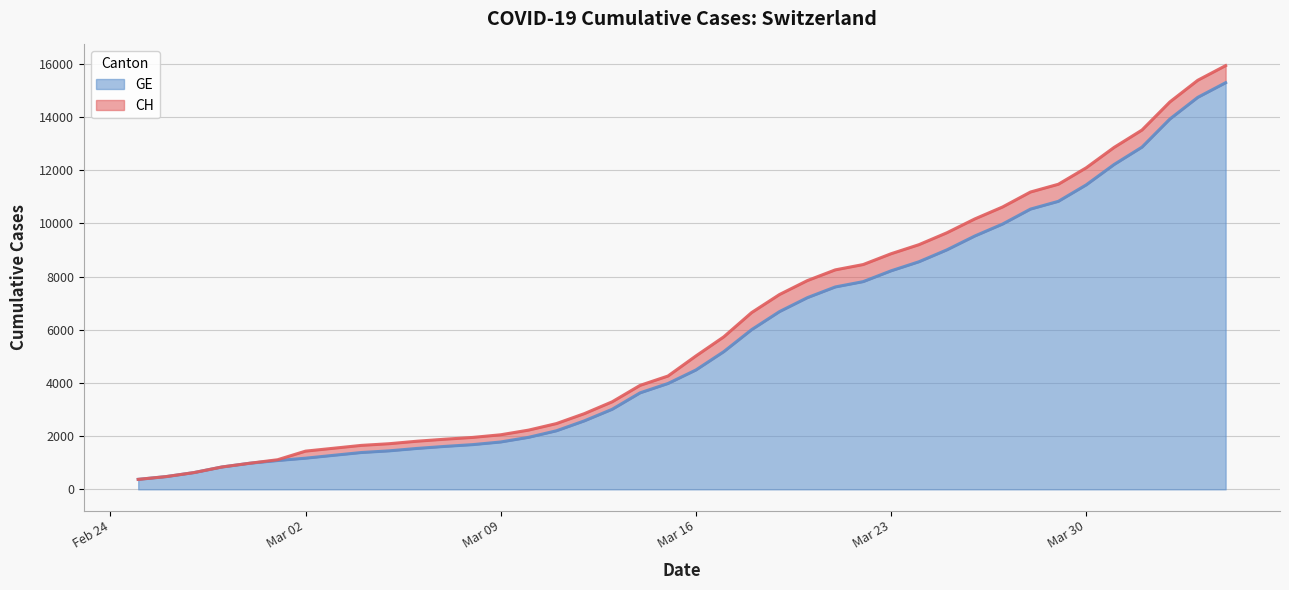

What is the label of the 20th point from the left?

2020-03-15